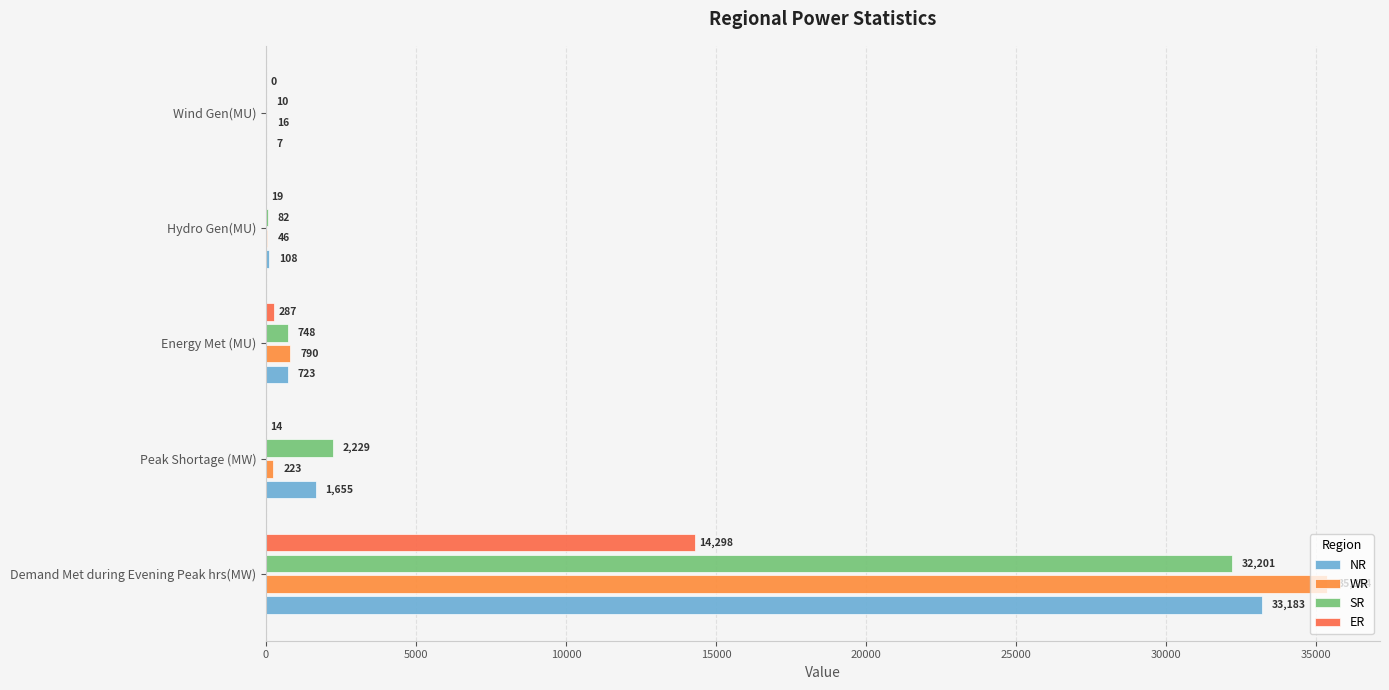

Count the number of data series in this chart.

4